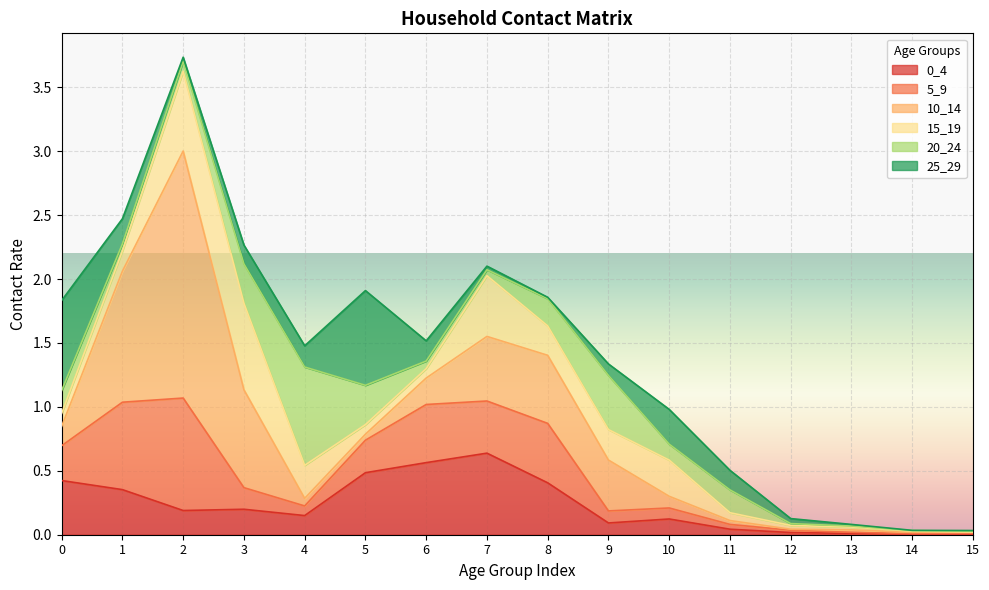

Is the value of 20_24 at 6 greater than the value of 5_9 at 13?

Yes